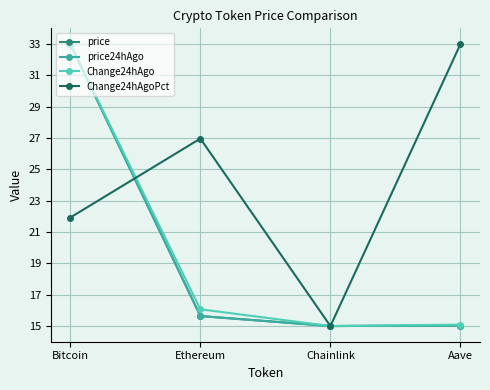

The Change24hAgoPct series shows 15.0 at Chainlink. True or false?

True